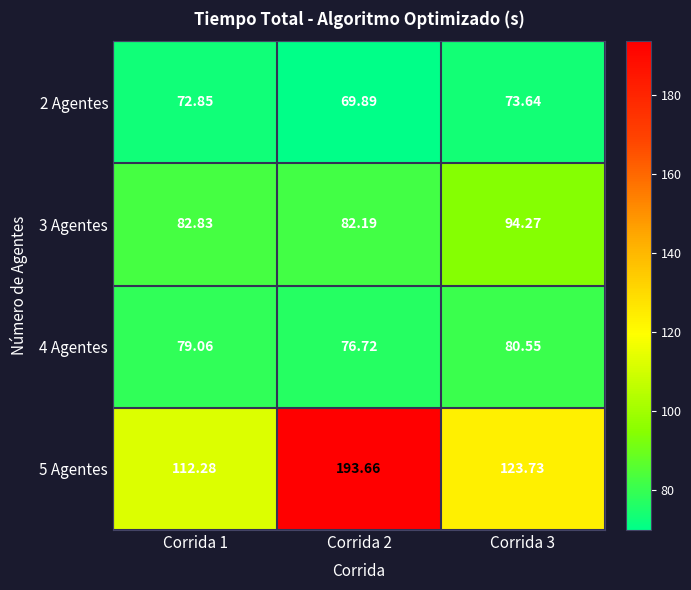

What is the minimum value shown in the chart?

69.9